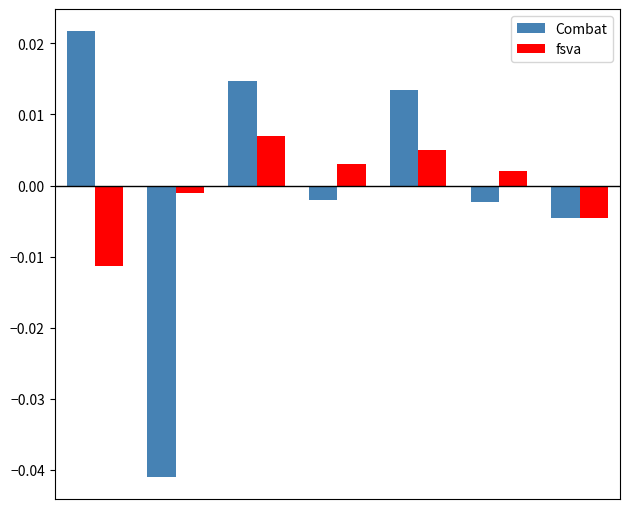

At how many categories does at least one series exceed 0?

5